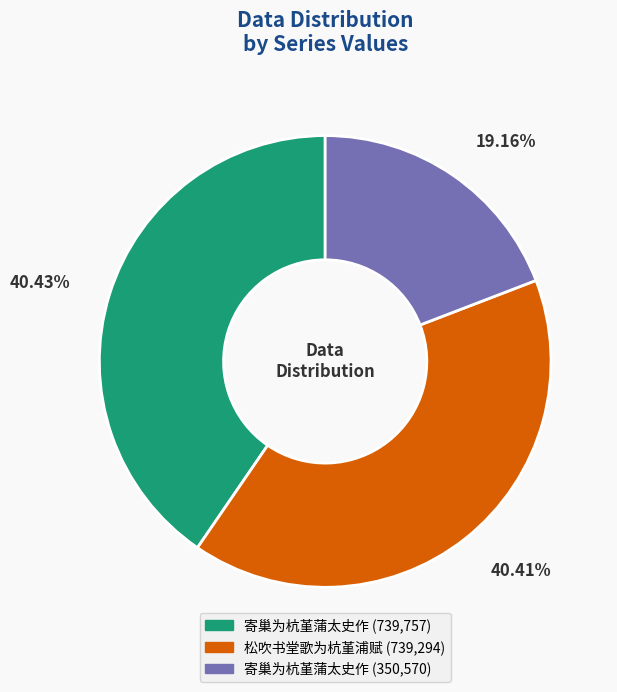

Is there any slice that represents more than half of the pie?

No